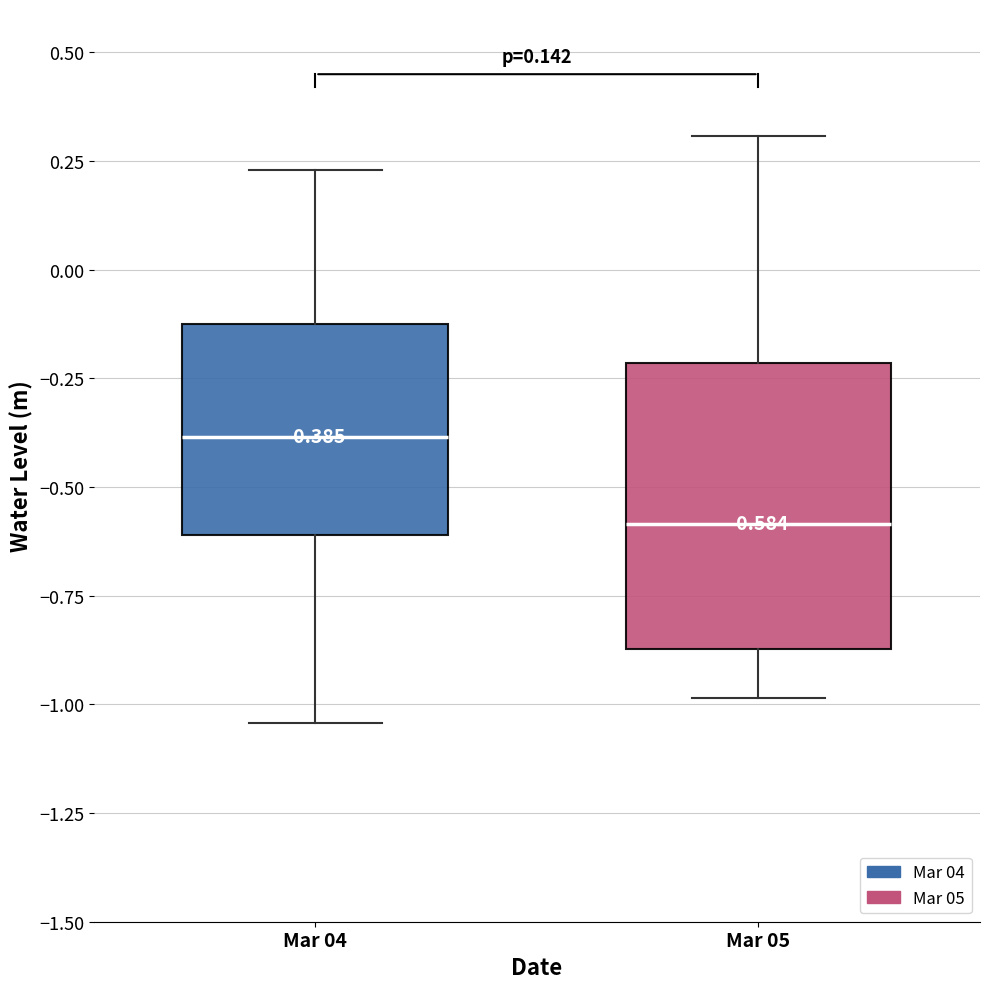

Which box is the tallest, from its lower edge to its upper edge?

Mar 05